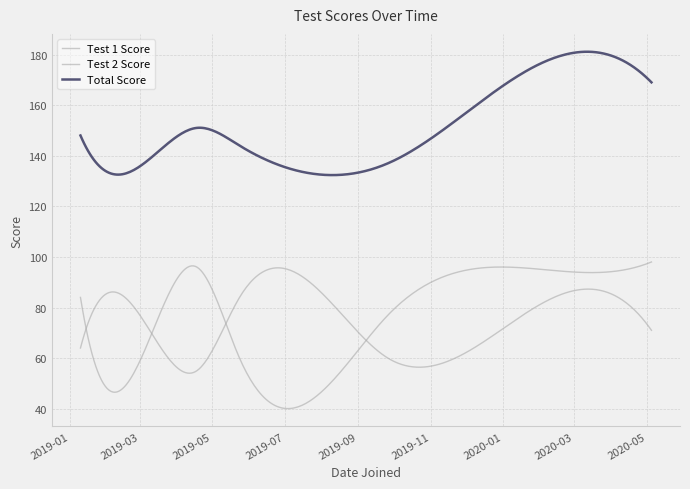

Is this an area chart (filled region under the line)?

No